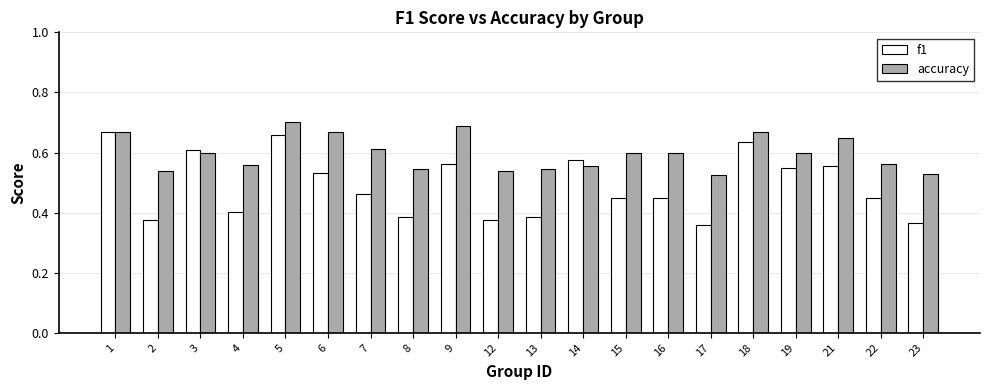

What is the difference between the maximum and minimum values in the accuracy series?

0.2